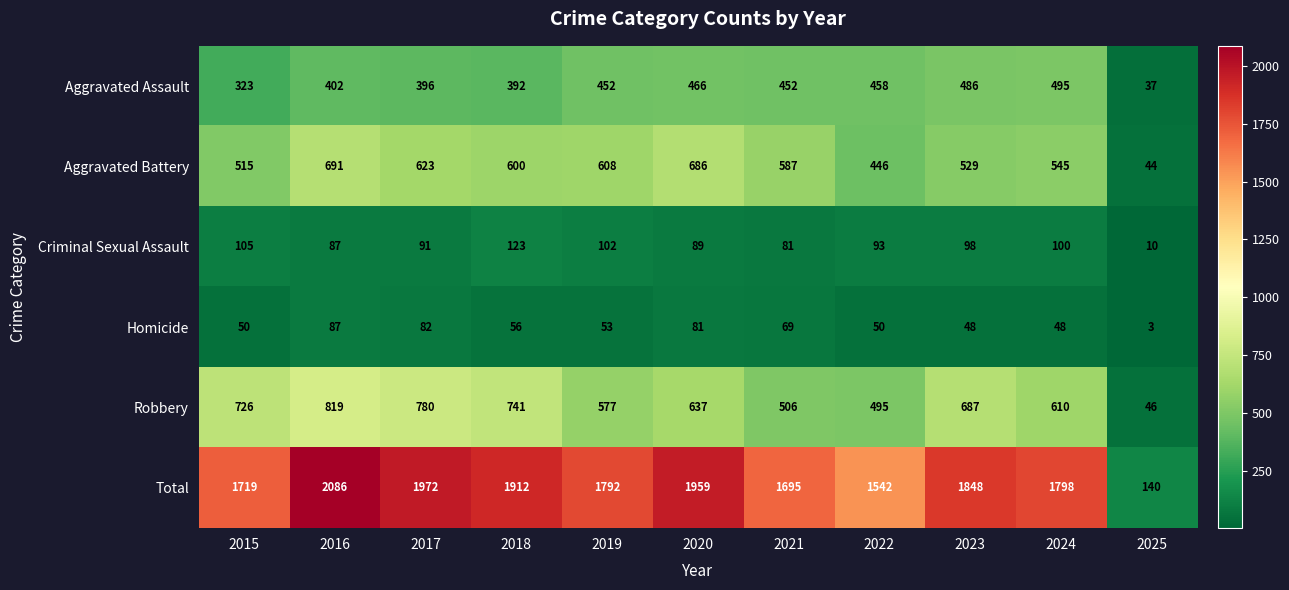

Read the Homicide value at 2015, to the nearest 5.

50